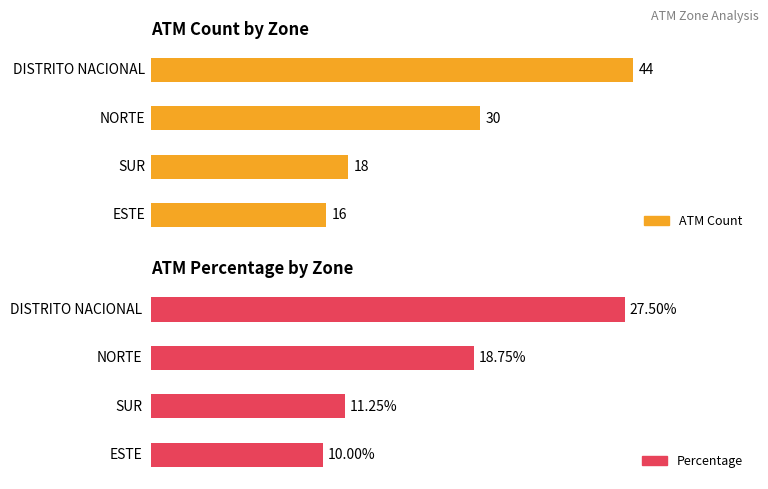

What is the label of the 1st bar from the right?

ESTE